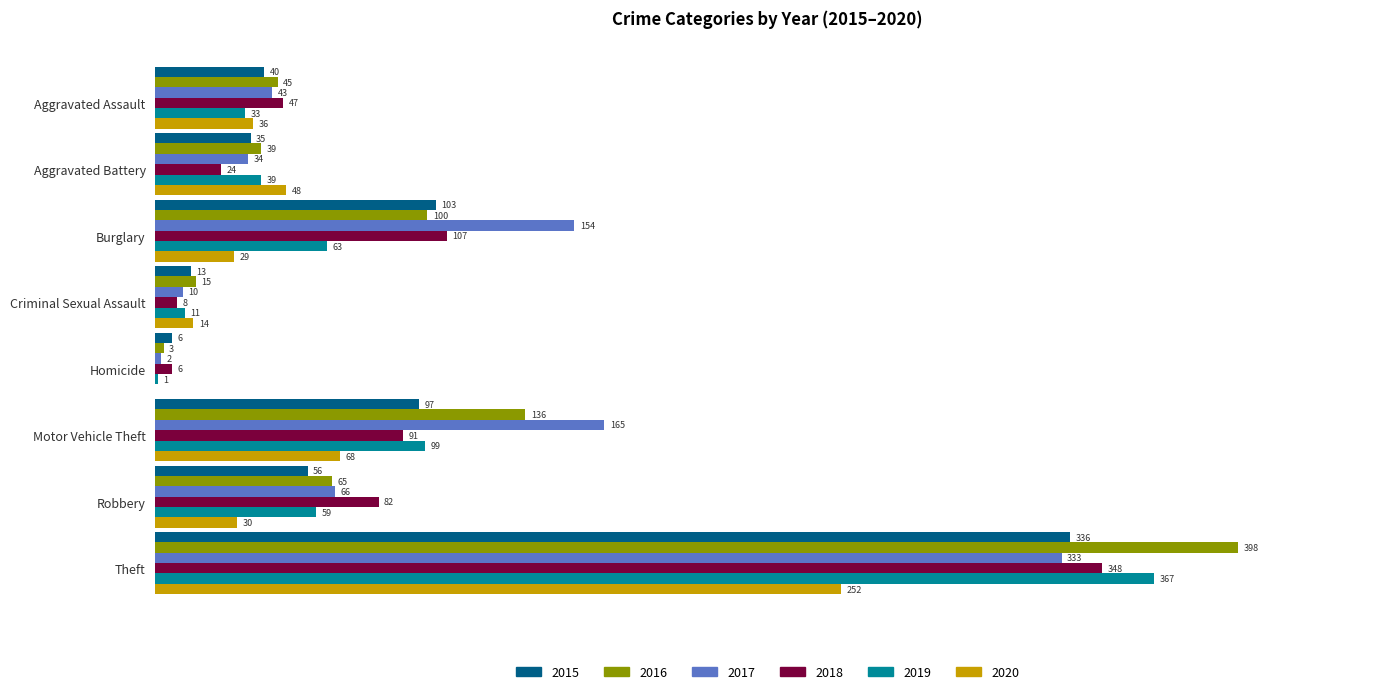

Is the value of 2016 at Criminal Sexual Assault greater than the value of 2018 at Homicide?

Yes